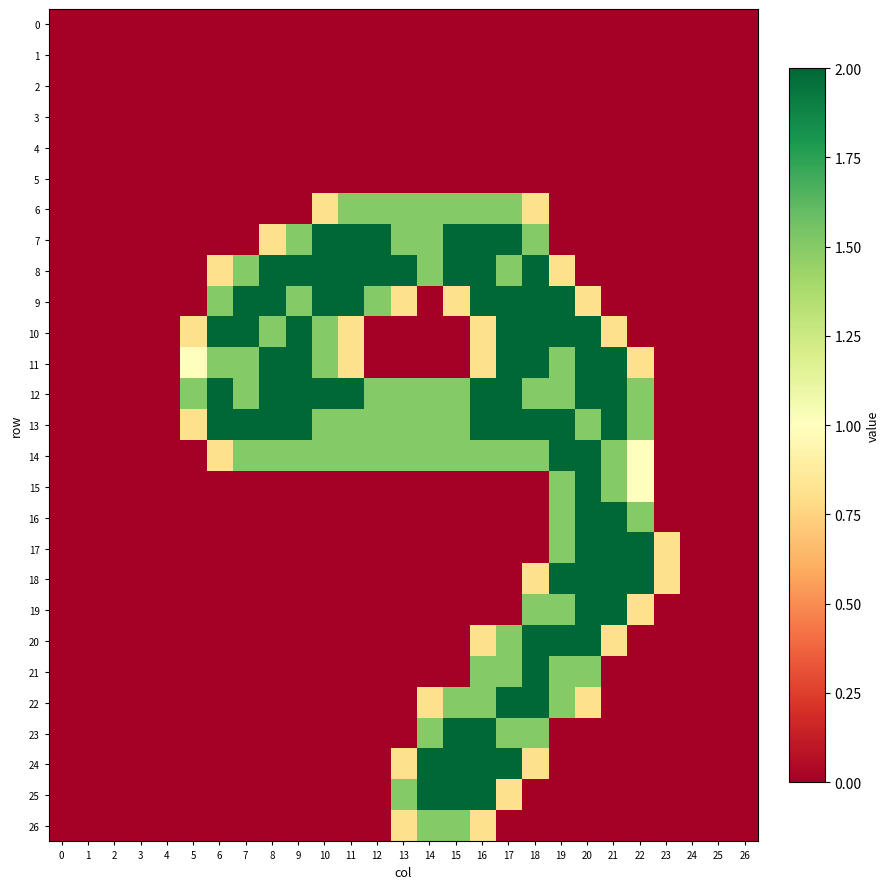

Between 7 and 24, which is larger?

7